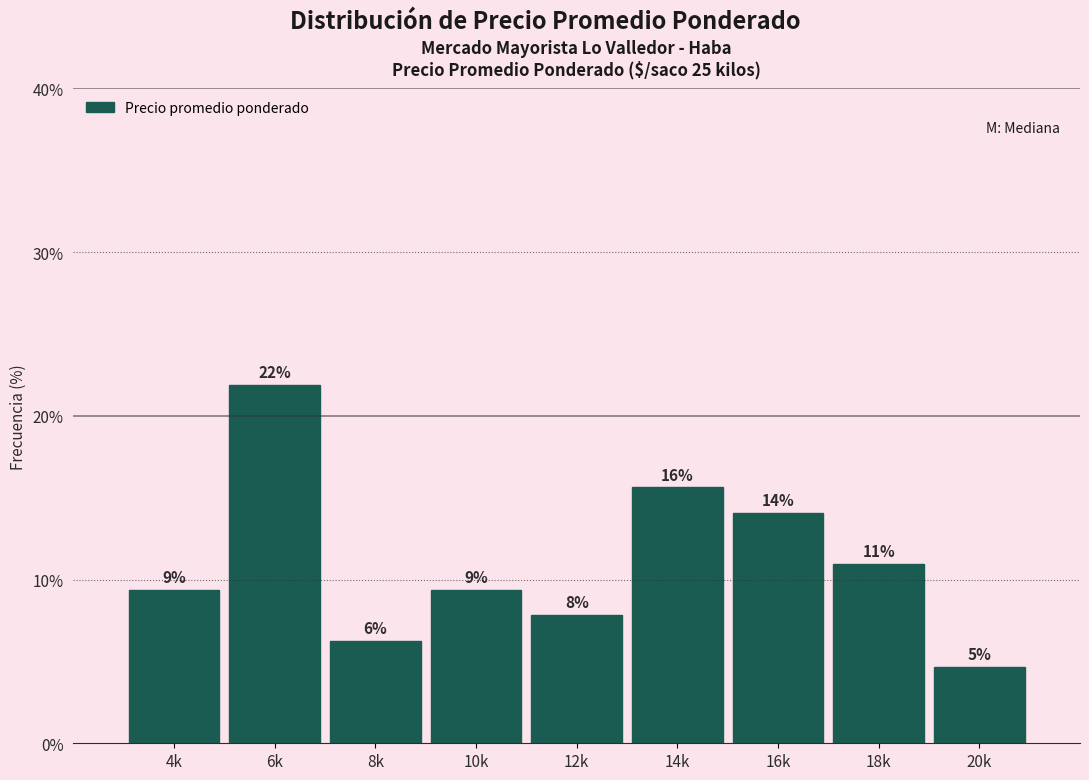

Does the chart contain any negative values?

No